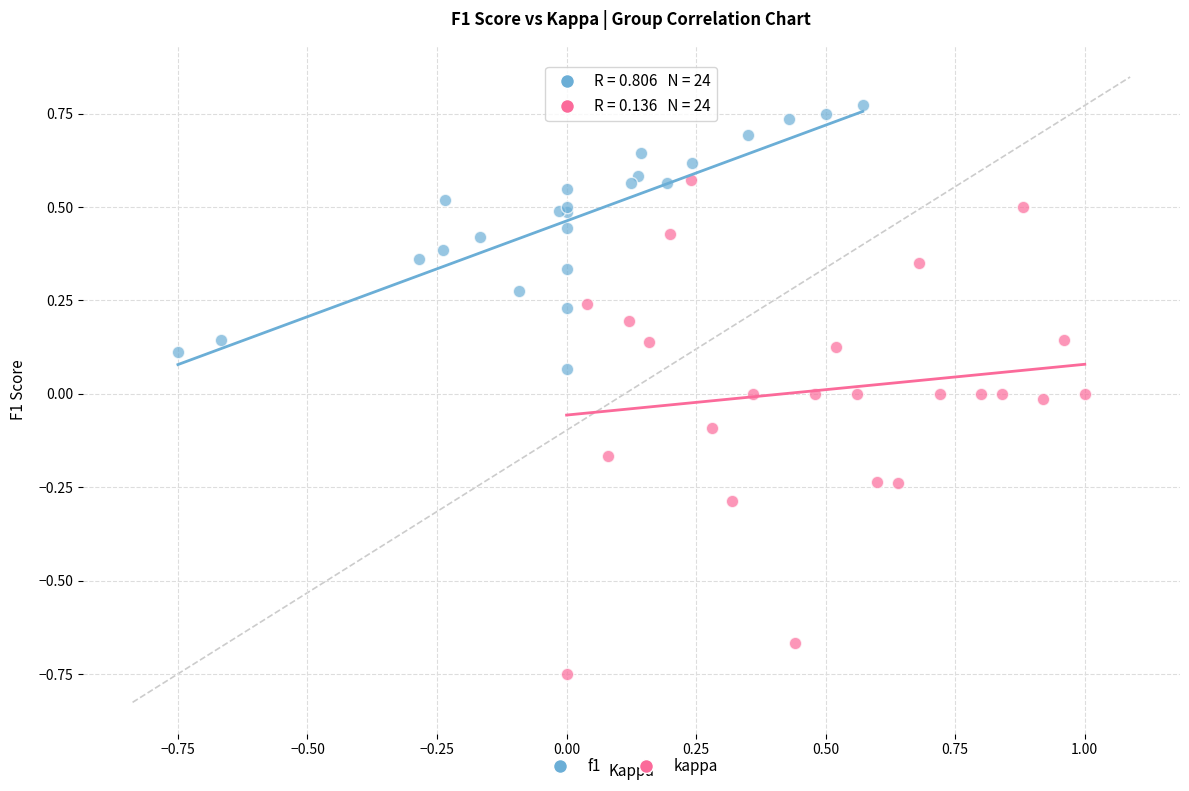

Which series has the widest spread of Y values?

kappa